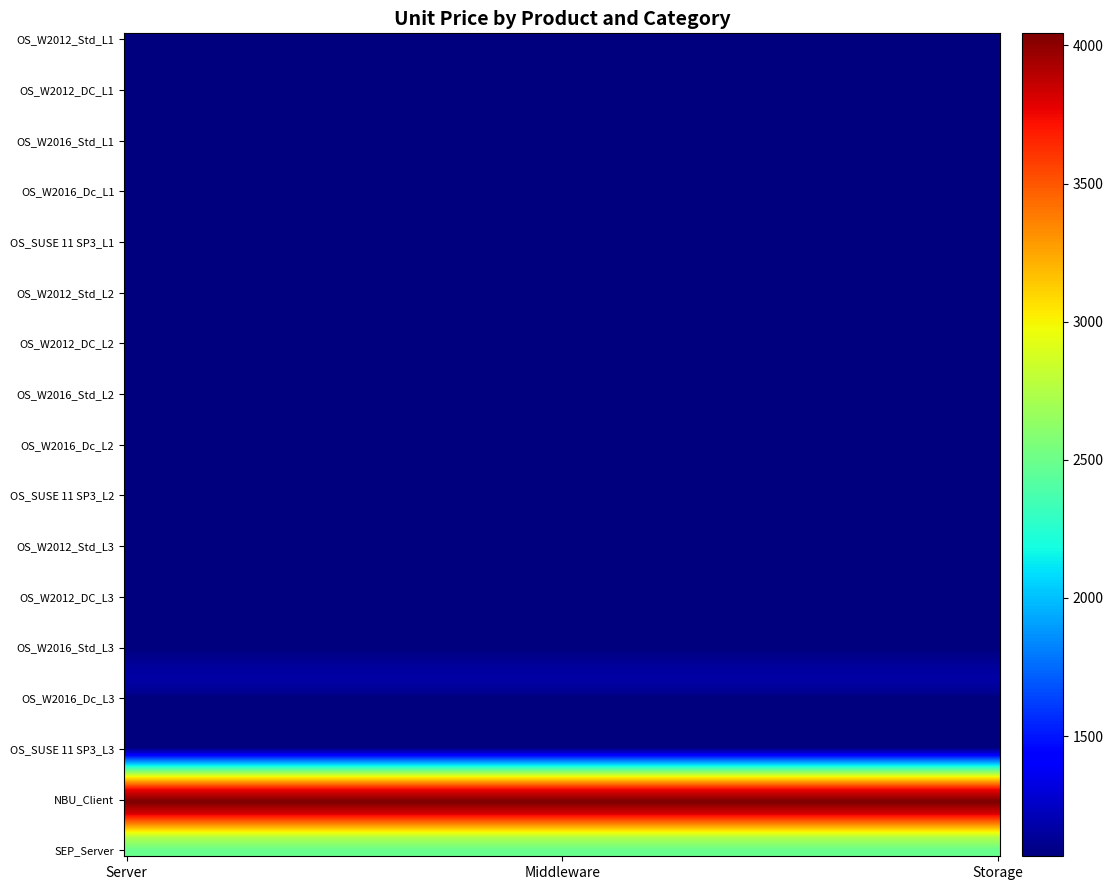

Reading right to left, extract all data points from this chart.

Server: 2490	4044	1065	1065	1065	1065	1065	1065	1065	1065	1065	1065	1065	1065	1065	1065	1065
Middleware: 2490	4044	1065	1065	1065	1065	1065	1065	1065	1065	1065	1065	1065	1065	1065	1065	1065
Storage: 2490	4044	1065	1065	1065	1065	1065	1065	1065	1065	1065	1065	1065	1065	1065	1065	1065